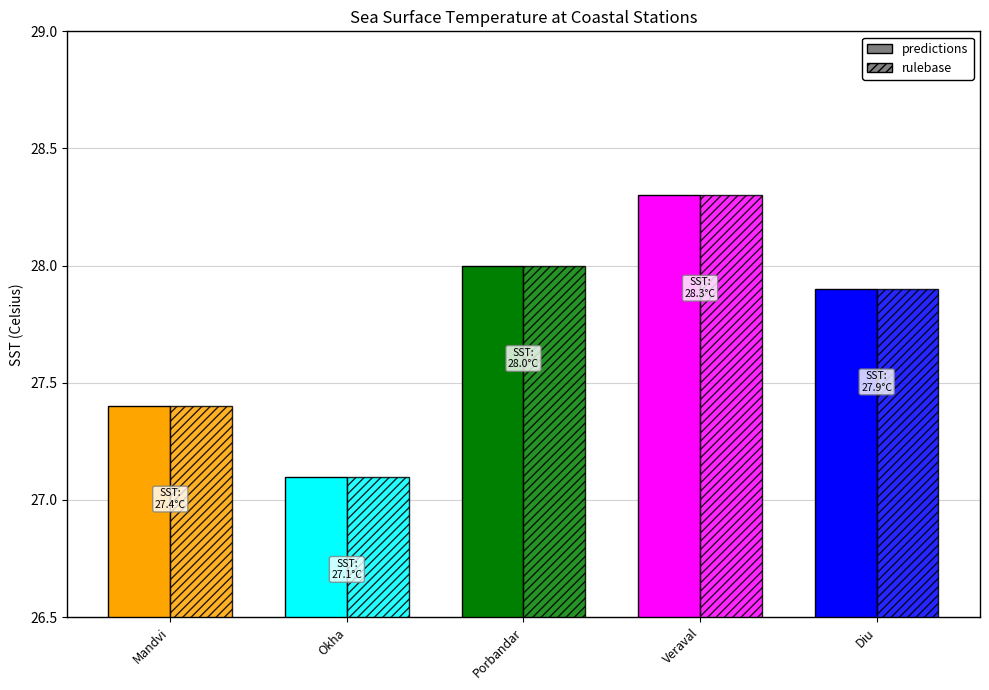

Reading left to right, extract all data points from this chart.

predictions: Mandvi=27.4	Okha=27.1	Porbandar=28.0	Veraval=28.3	Diu=27.9
rulebase: Mandvi=27.4	Okha=27.1	Porbandar=28.0	Veraval=28.3	Diu=27.9